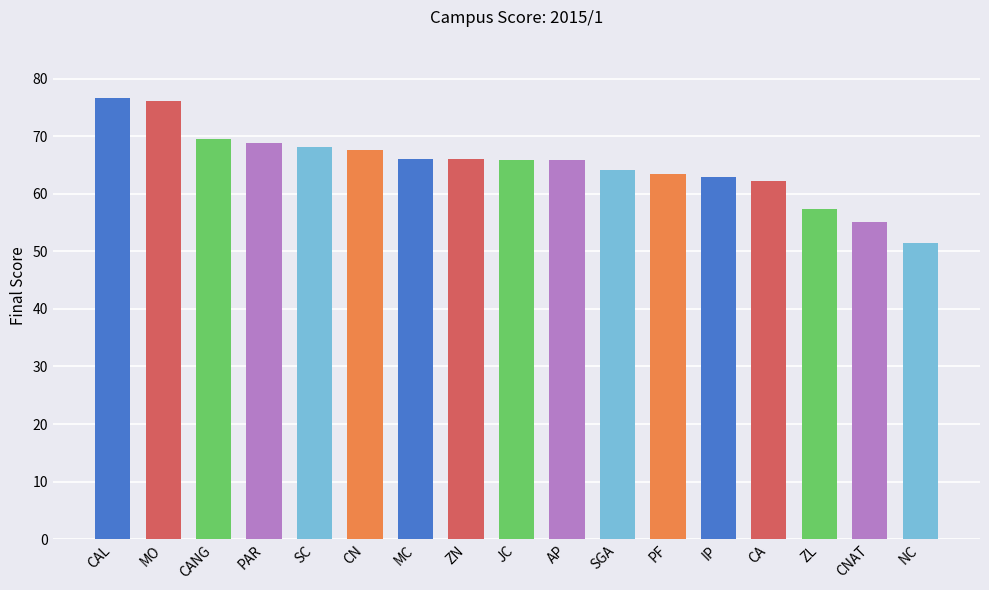

Approximately how many times larger is the value at JC compared to ZN?

1.0